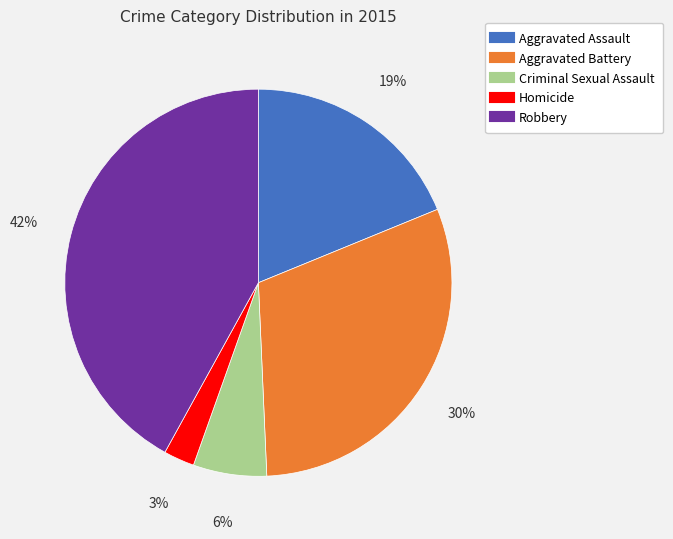

To the nearest percent, what is the average slice percentage?

20%